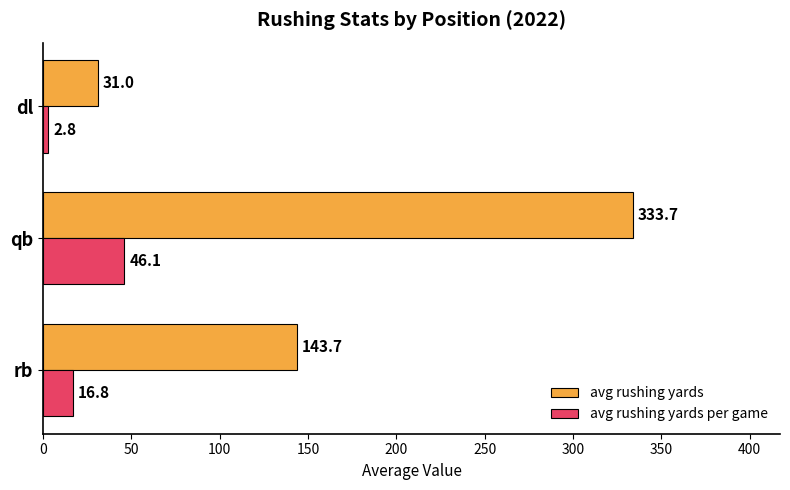

What is the average value of the avg rushing yards per game series?

21.9